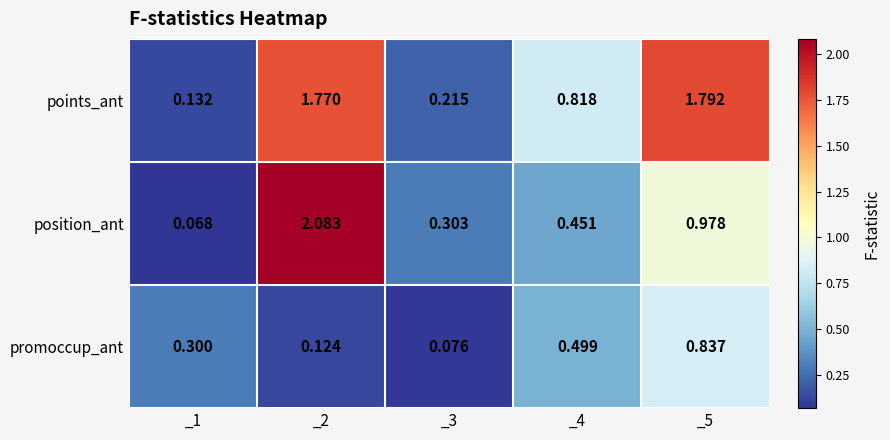

At _1, list the series in order from largest to smallest.

promoccup_ant, points_ant, position_ant